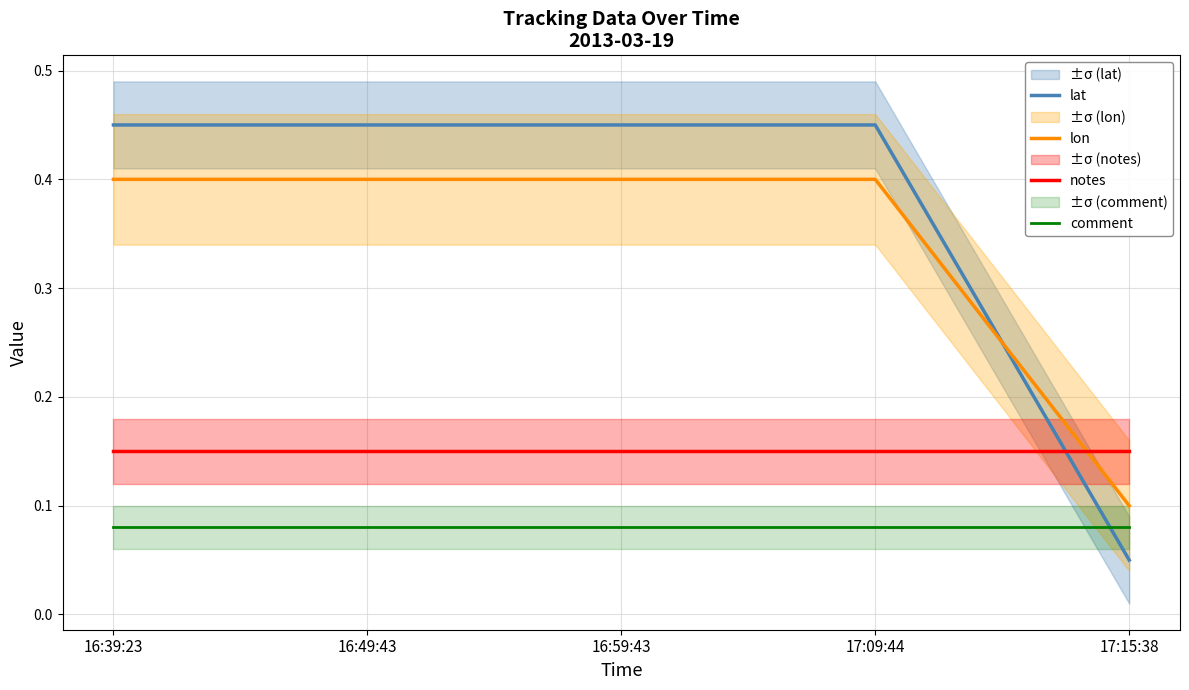

How many lines are shown in the chart?

4